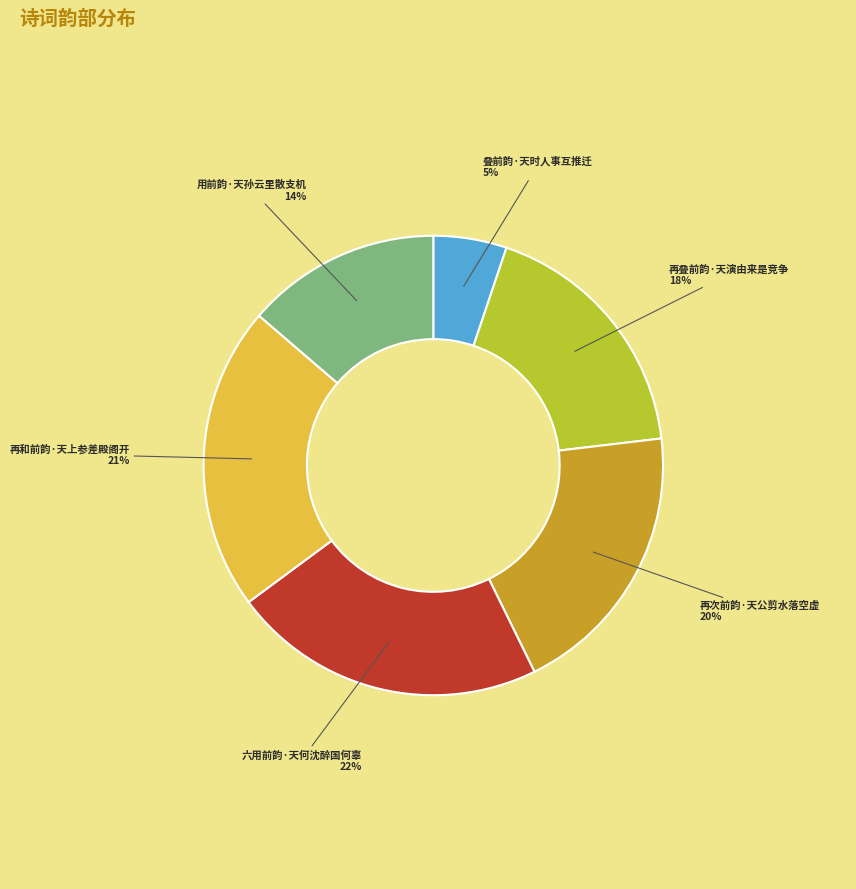

Does 用前韵·天孙云里散支机 represent more than half of the total?

No